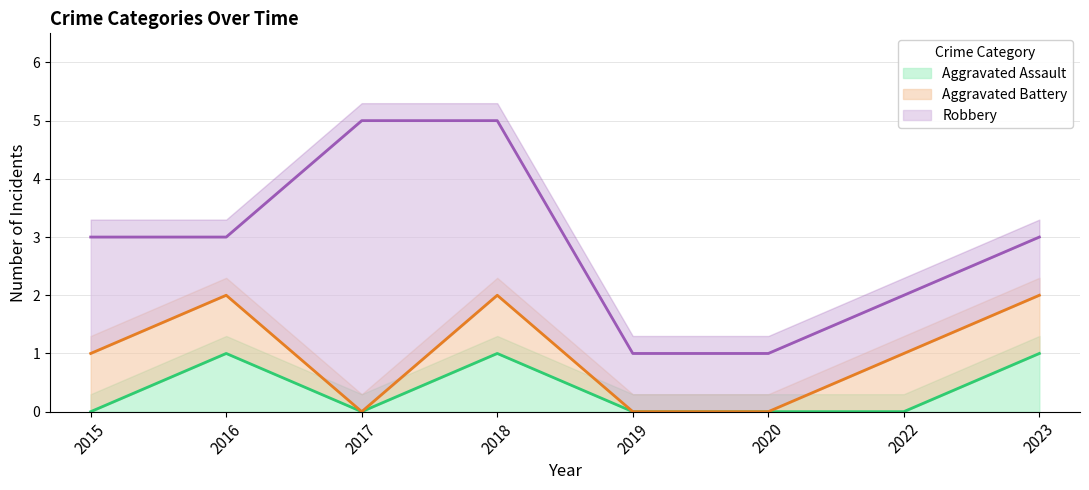

The Aggravated Assault series shows 0 at 2017. True or false?

True